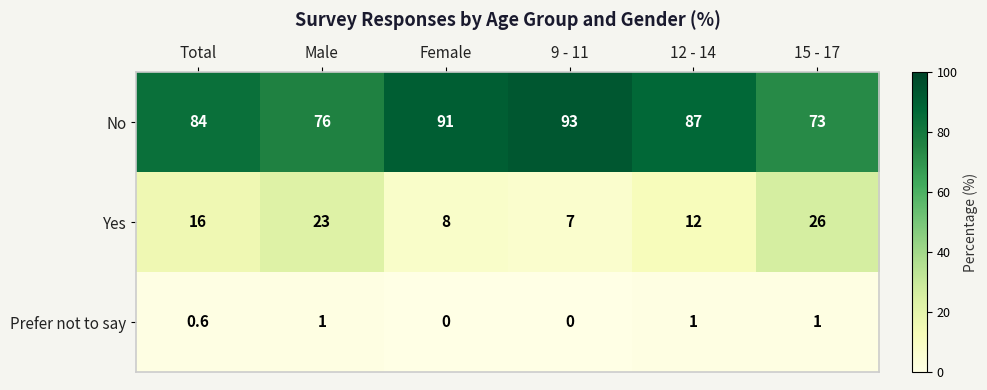

How many categories are shown in the chart?

6